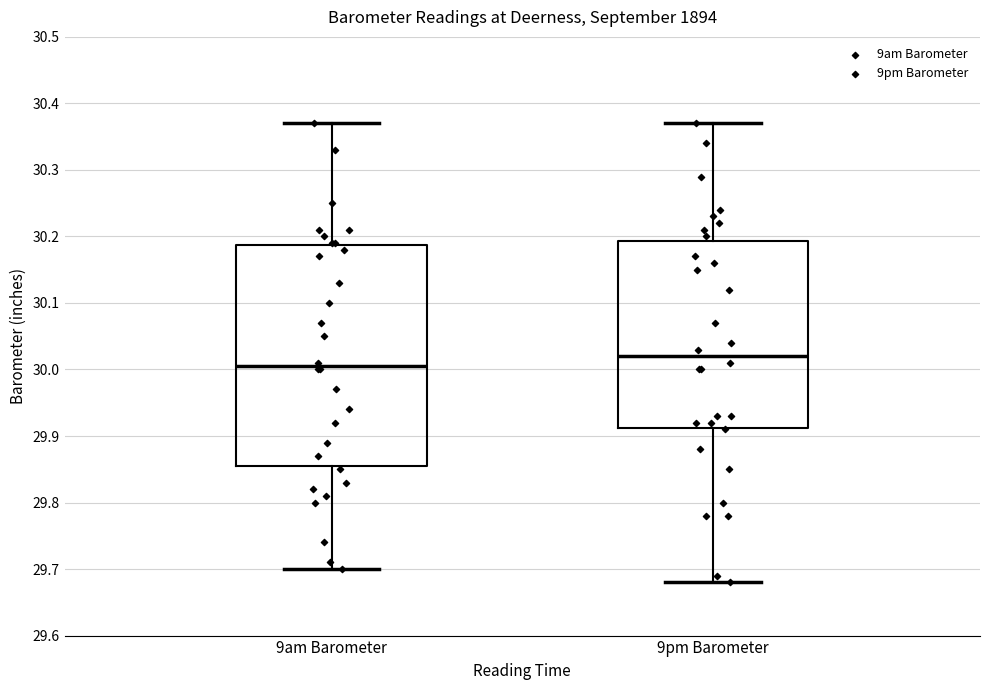

Reading left to right, read every box against the y-axis: the position of its median line, the range the box covers, and the ends of its whiskers. The values are not printed on the chart, so give them approximately, as read against the axis.

9am Barometer: median 30.01, box 29.86 to 30.19, whiskers 29.70 to 30.37
9pm Barometer: median 30.02, box 29.91 to 30.19, whiskers 29.68 to 30.37